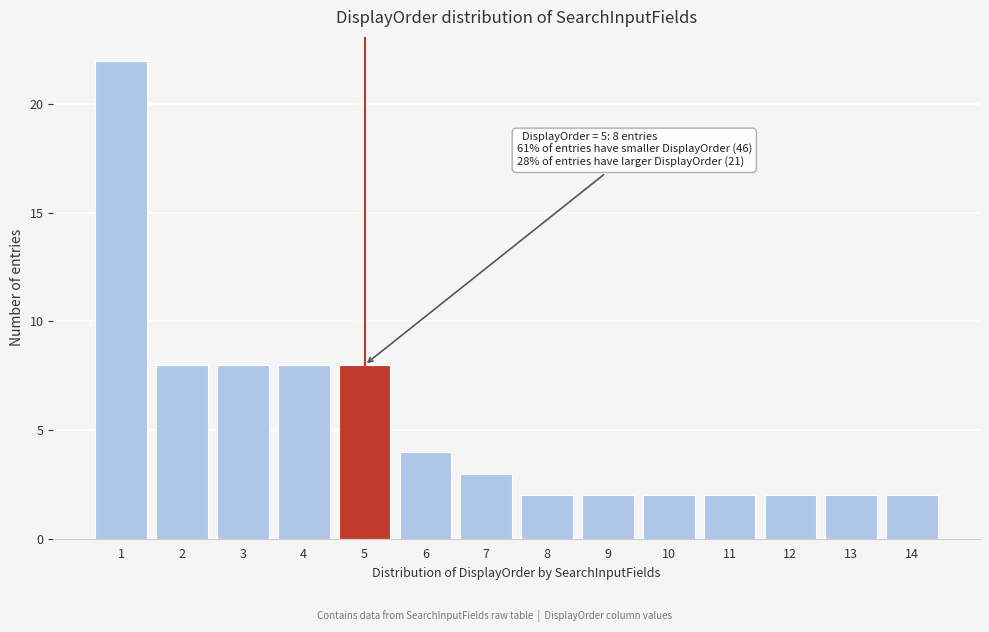

Reading left to right, extract all data points from this chart.

1=22	2=8	3=8	4=8	5=8	6=4	7=3	8=2	9=2	10=2	11=2	12=2	13=2	14=2